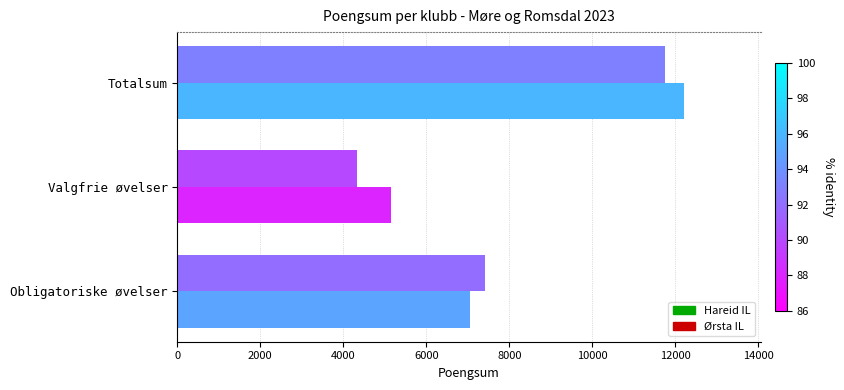

At Valgfrie øvelser, list the series in order from largest to smallest.

Hareid IL, Ørsta IL